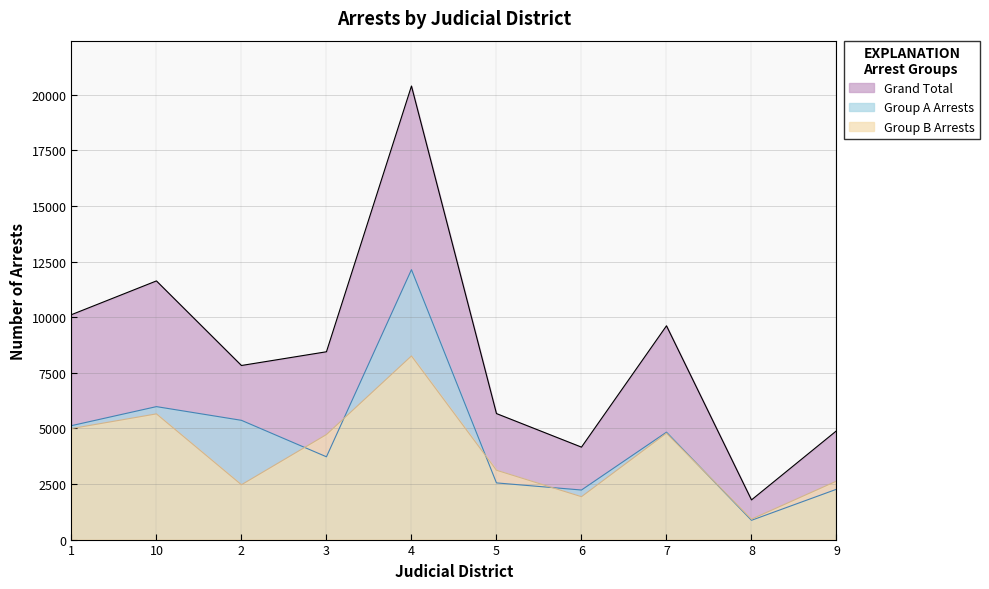

List the series in order of their peak value, highest first.

Grand Total, Group A Arrests, Group B Arrests